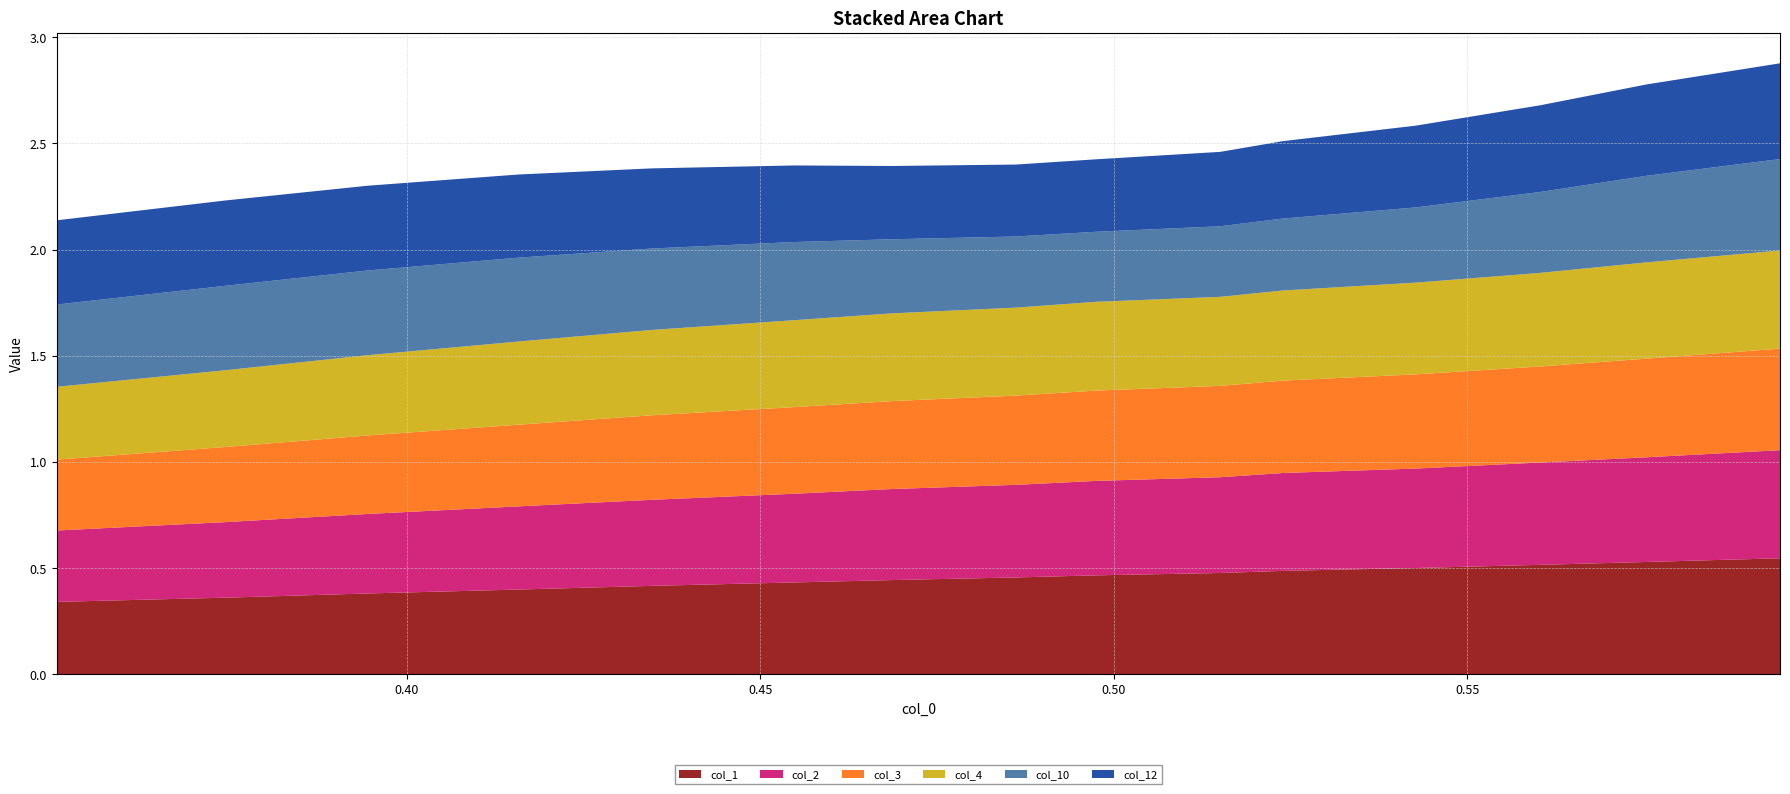

Reading right to left, list all the values displayed in this chart.

col_1: 14=0.5	13=0.5	12=0.5	11=0.5	10=0.5	9=0.5	8=0.5	7=0.5	6=0.4	5=0.4	4=0.4	3=0.4	2=0.4	1=0.4	0=0.3
col_2: 14=0.5	13=0.5	12=0.5	11=0.5	10=0.5	9=0.5	8=0.4	7=0.4	6=0.4	5=0.4	4=0.4	3=0.4	2=0.4	1=0.4	0=0.3
col_3: 14=0.5	13=0.5	12=0.5	11=0.4	10=0.4	9=0.4	8=0.4	7=0.4	6=0.4	5=0.4	4=0.4	3=0.4	2=0.4	1=0.4	0=0.3
col_4: 14=0.5	13=0.5	12=0.4	11=0.4	10=0.4	9=0.4	8=0.4	7=0.4	6=0.4	5=0.4	4=0.4	3=0.4	2=0.4	1=0.4	0=0.3
col_10: 14=0.4	13=0.4	12=0.4	11=0.4	10=0.3	9=0.3	8=0.3	7=0.3	6=0.3	5=0.4	4=0.4	3=0.4	2=0.4	1=0.4	0=0.4
col_12: 14=0.5	13=0.4	12=0.4	11=0.4	10=0.4	9=0.4	8=0.3	7=0.3	6=0.3	5=0.4	4=0.4	3=0.4	2=0.4	1=0.4	0=0.4